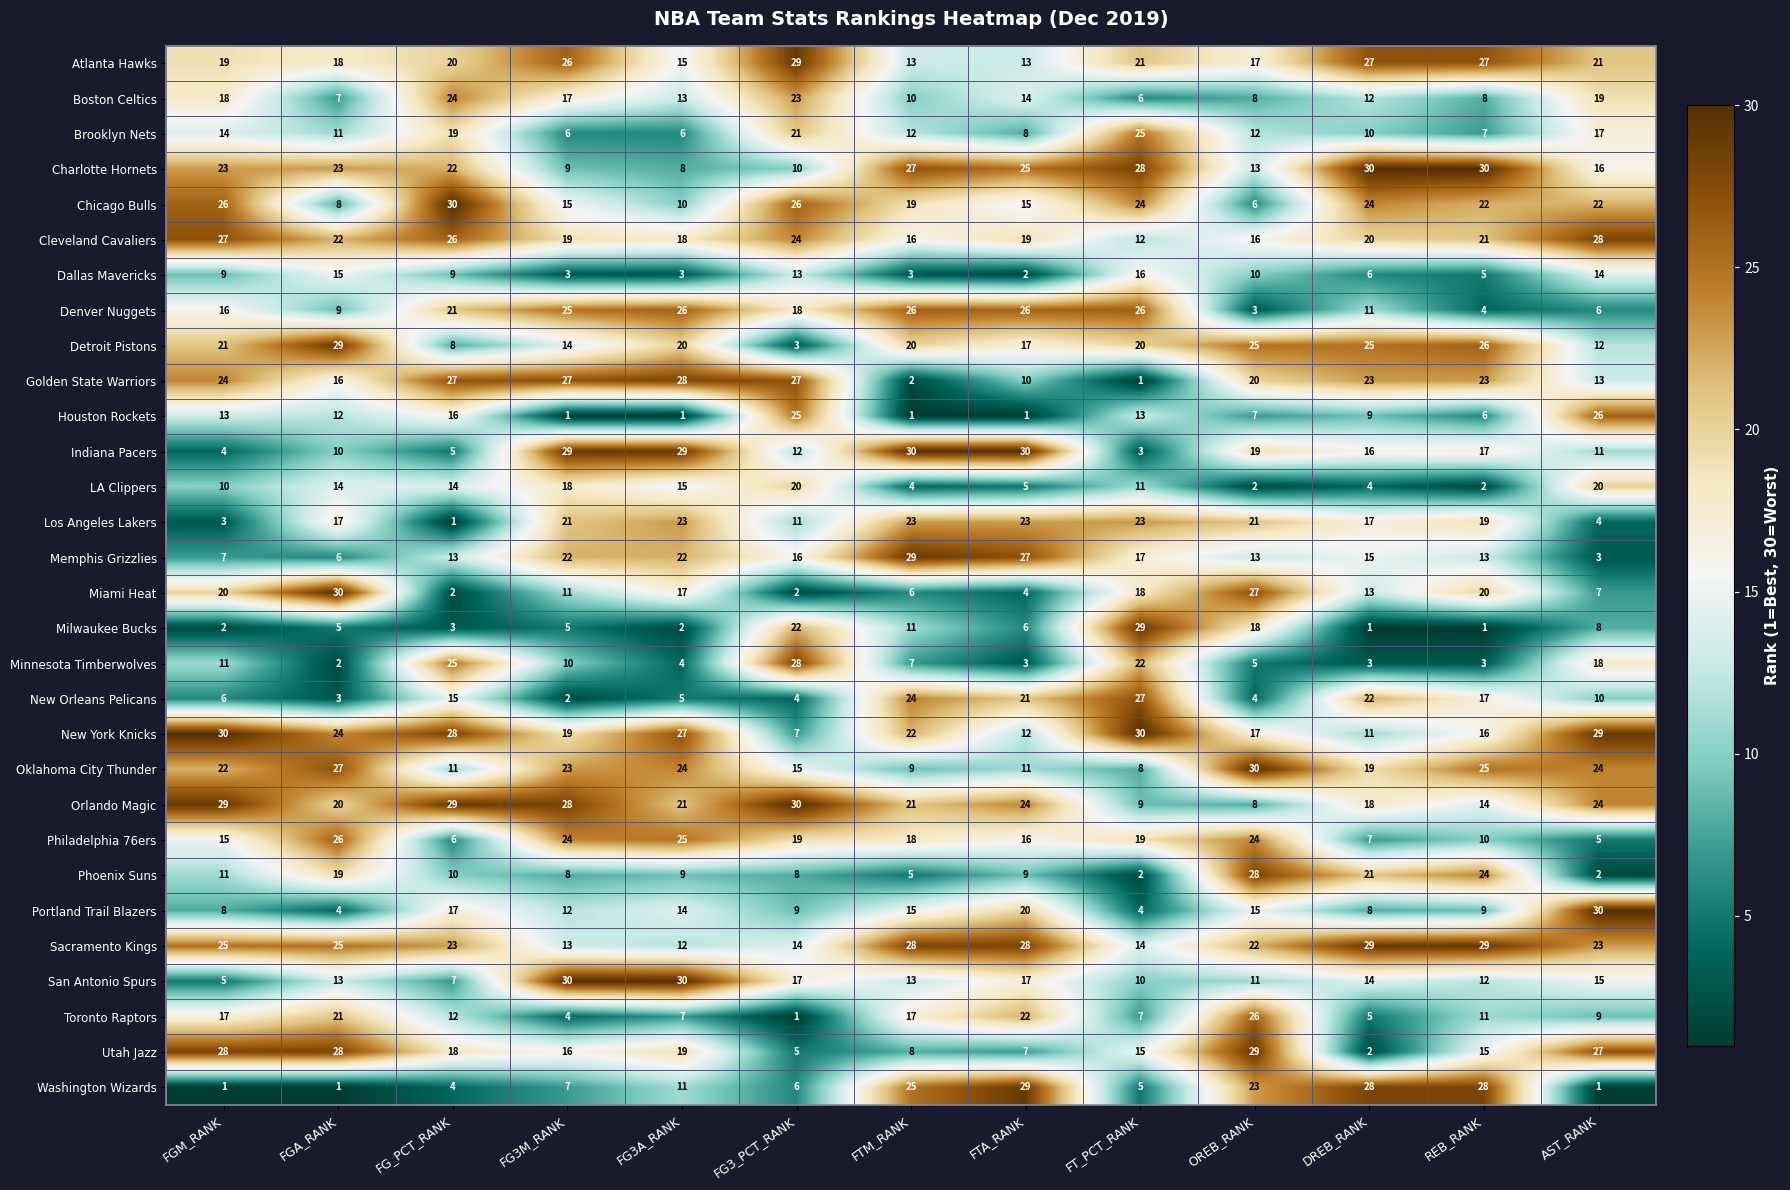

Where is New Orleans Pelicans nearest to the value 14?

FG_PCT_RANK